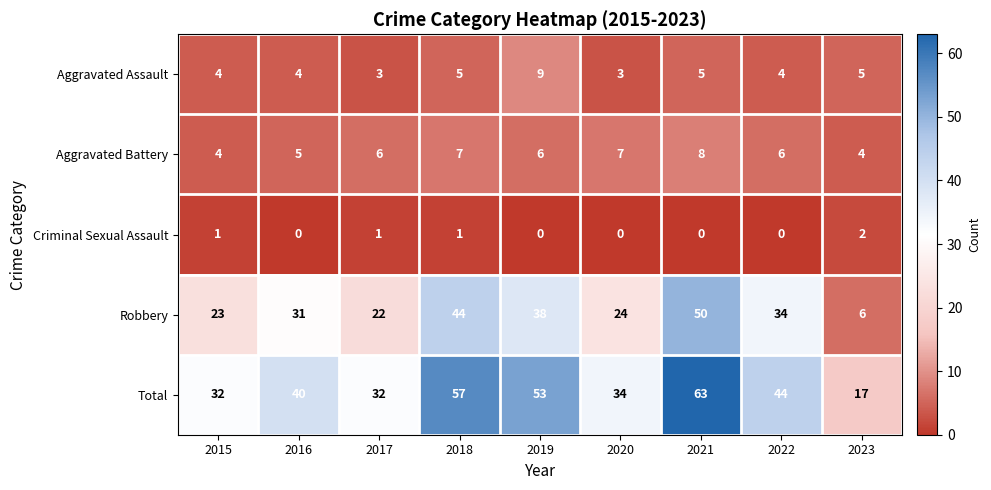

Which series has the largest range (max minus min)?

Total